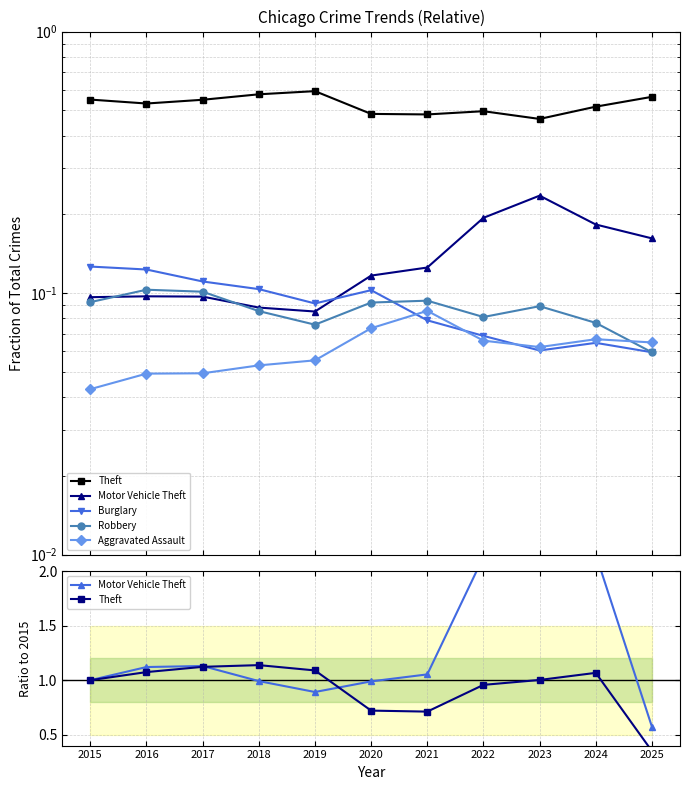

What are all the series names shown in the legend?

Theft, Motor Vehicle Theft, Burglary, Robbery, Aggravated Assault